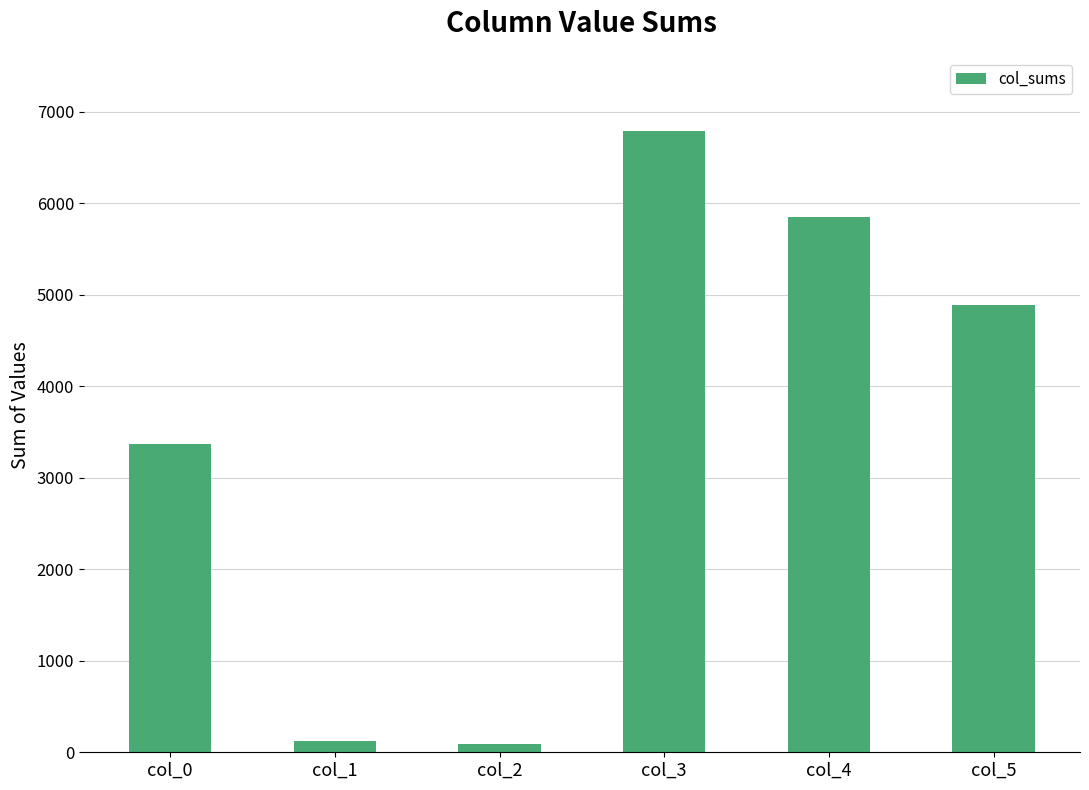

What is the difference between the values at col_5 and col_4?

960